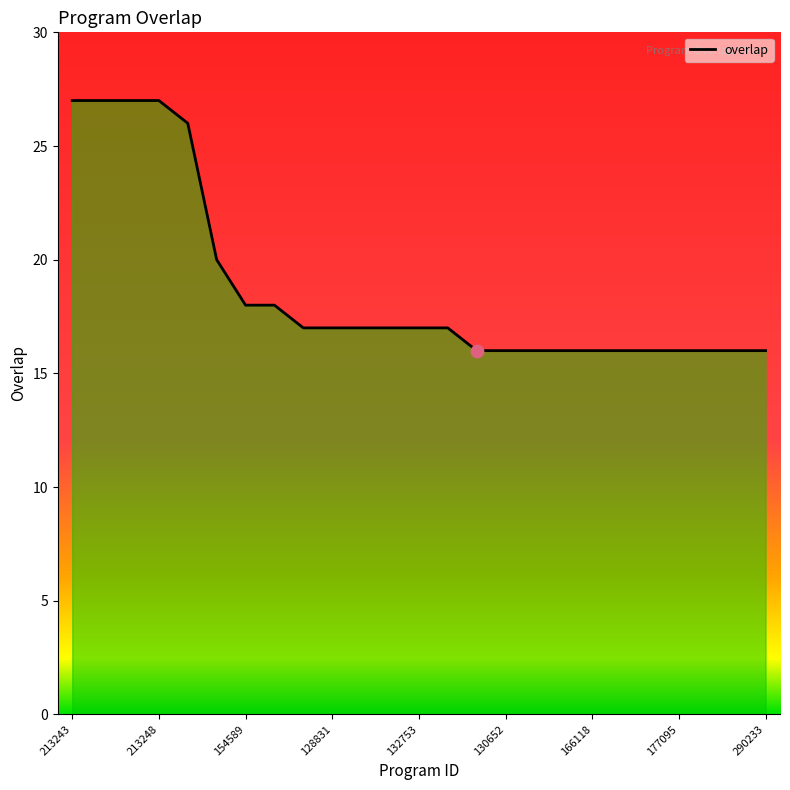

What is the difference between the maximum and minimum values?

11